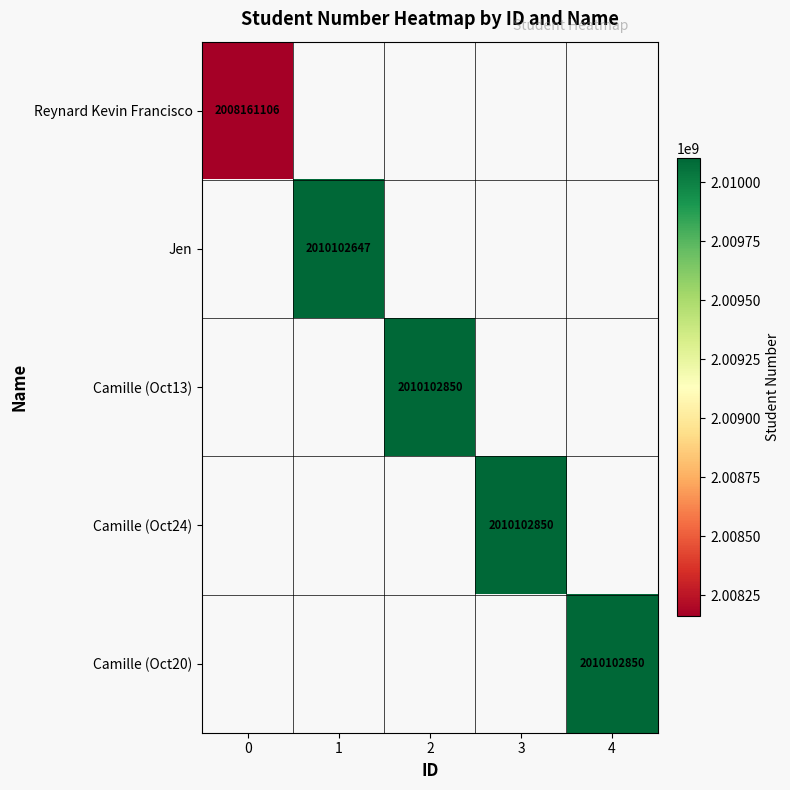

True or false: Camille (Oct24) has a value of 2010102850 at 3.

True